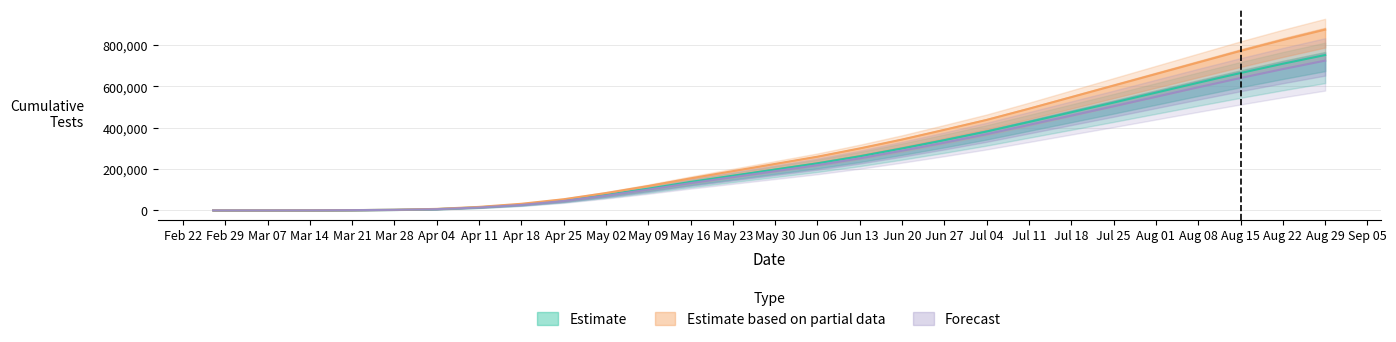

Reading left to right, list all the values displayed in this chart.

cumulative_negative: 0	0	52	325	1337	2867	6417	15000	28000	48000	75000	105000	138000	168000	198000	228000	262000	300000	340000	382000	428000	475000	522000	570000	618000	665000	710000	752000
cumulative_total: 0	0	55	346	1422	3160	7345	17000	32000	54000	84000	118000	155000	190000	225000	260000	300000	343000	390000	438000	492000	548000	604000	660000	716000	772000	825000	875000
cumulative_only_negative: 0	0	49	311	1282	2730	5926	14000	26500	45500	71500	100500	132000	161000	190000	219000	252000	289000	328000	369000	414000	459000	504000	550000	596000	641000	684000	725000